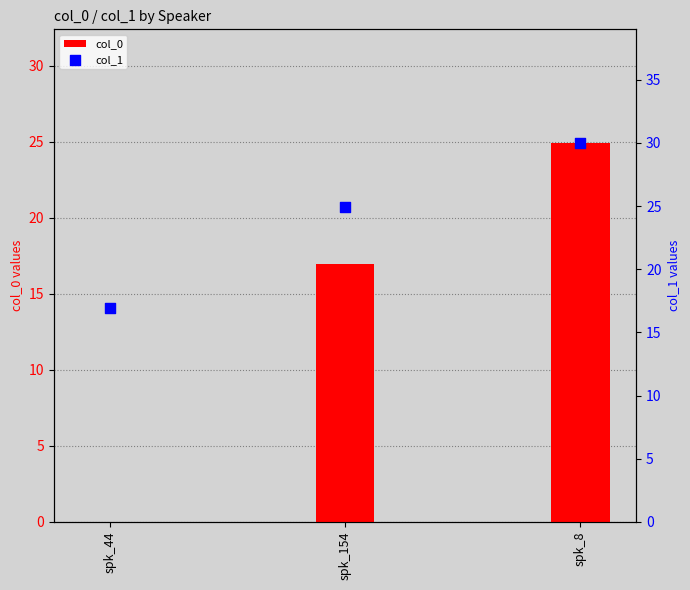

Which series reaches the minimum Y coordinate?

col_0